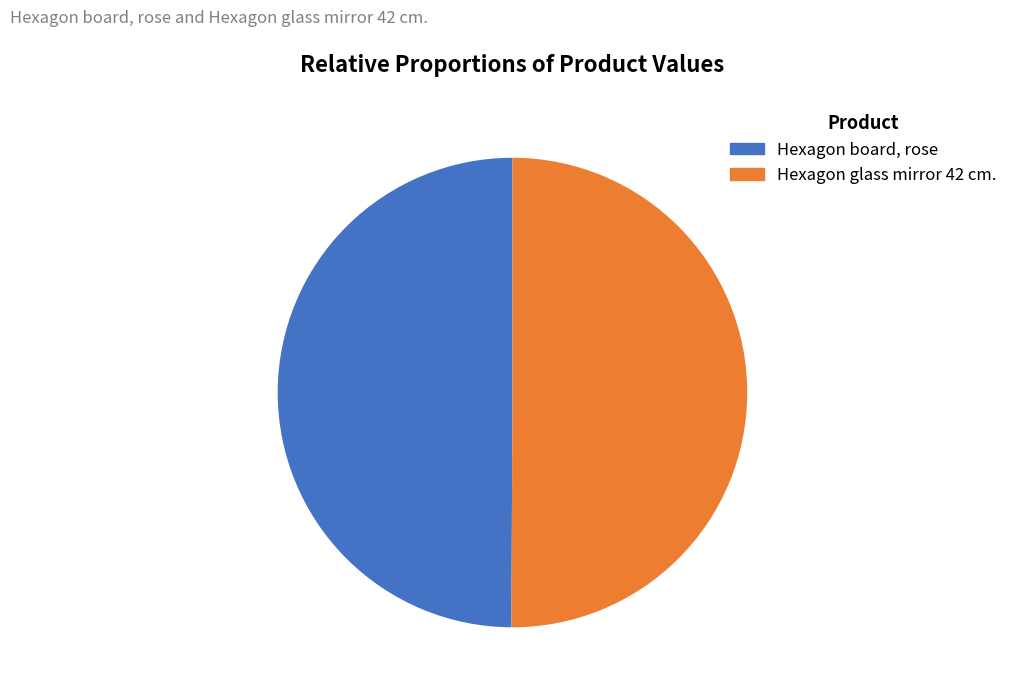

Is it true that Hexagon glass mirror 42 cm. is 50% of the pie?

True